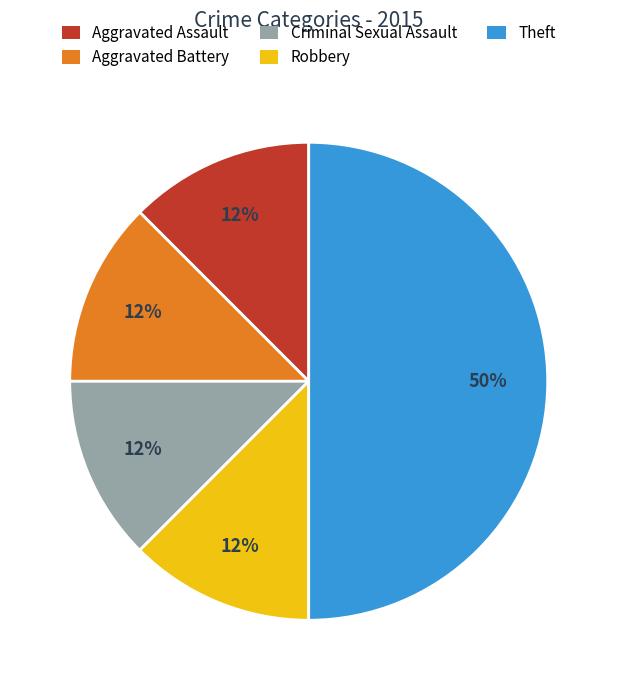

Combined, do Aggravated Assault and Aggravated Battery account for over 50%?

No